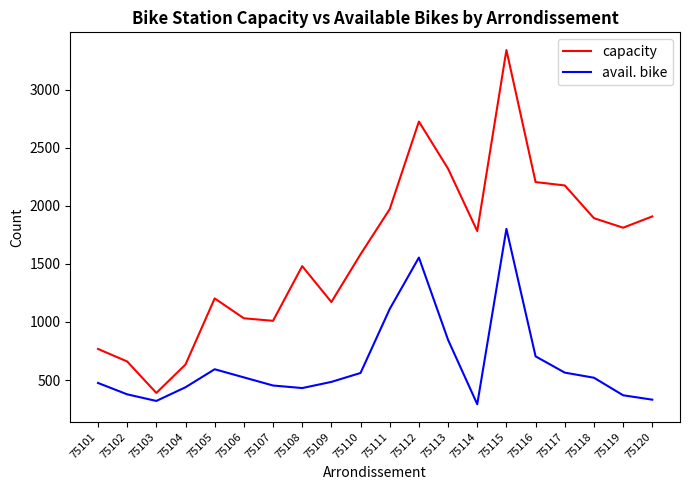

Which series has the largest total across all categories?

capacity